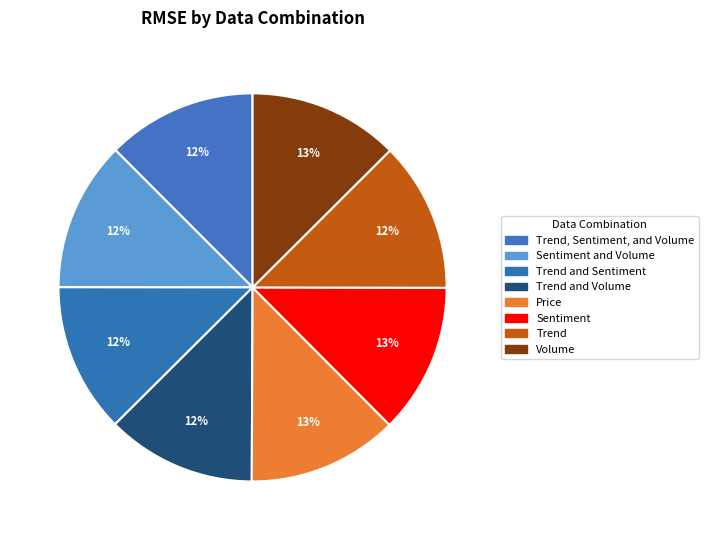

Count the number of slices in the pie.

8